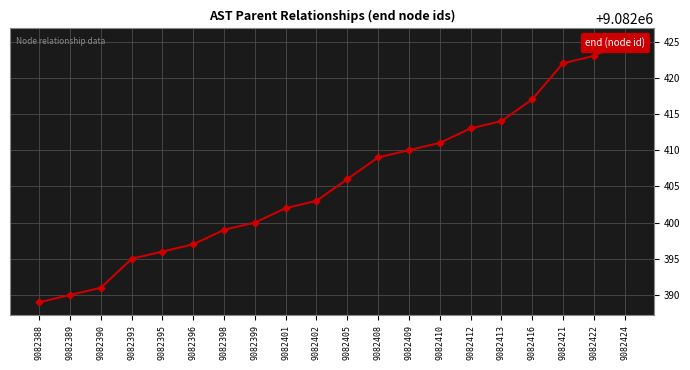

Approximately how many times larger is the value at 9082402 compared to 9082416?

1.0